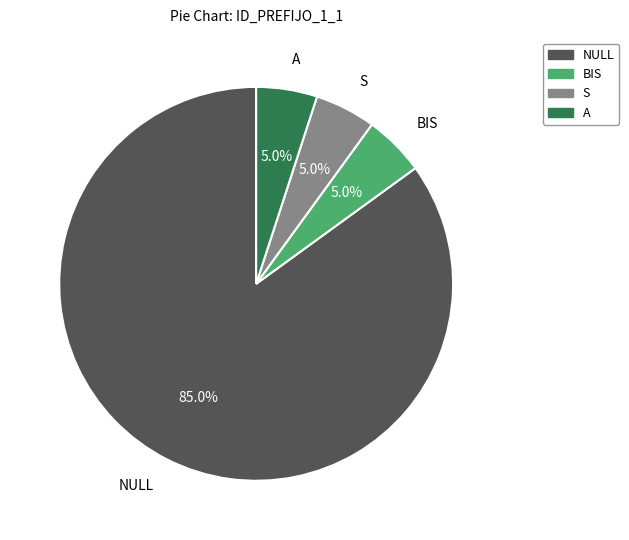

To the nearest percent, what portion does NULL represent?

85%